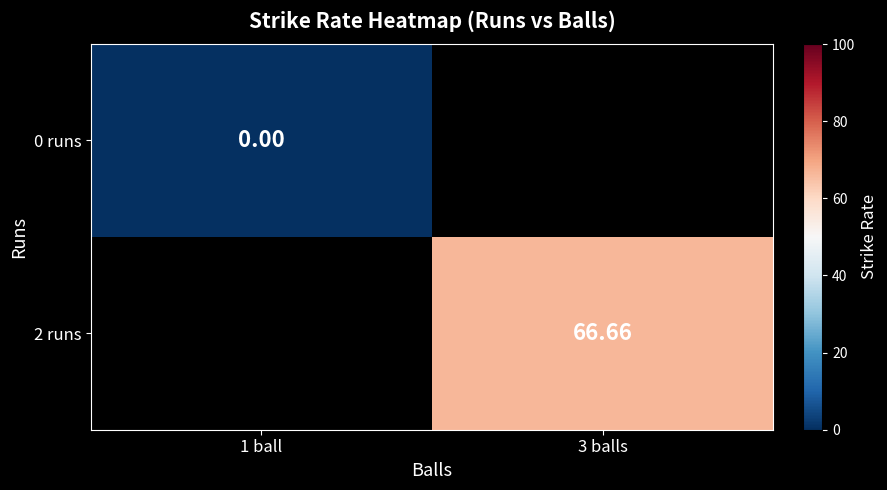

Is the value of 0 runs at 1 ball greater than the value of 2 runs at 3 balls?

No